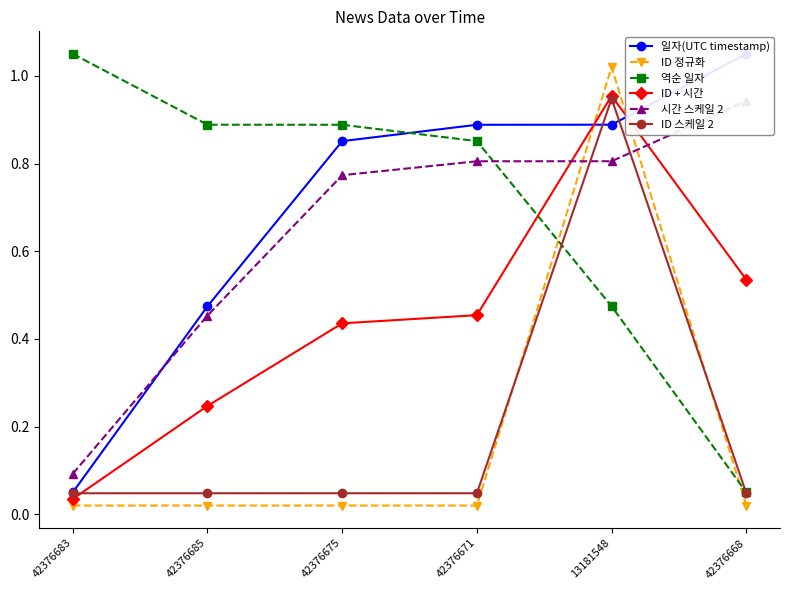

Which series ends up on top after the final intersection of 시간 스케일 2 and 역순 일자?

시간 스케일 2